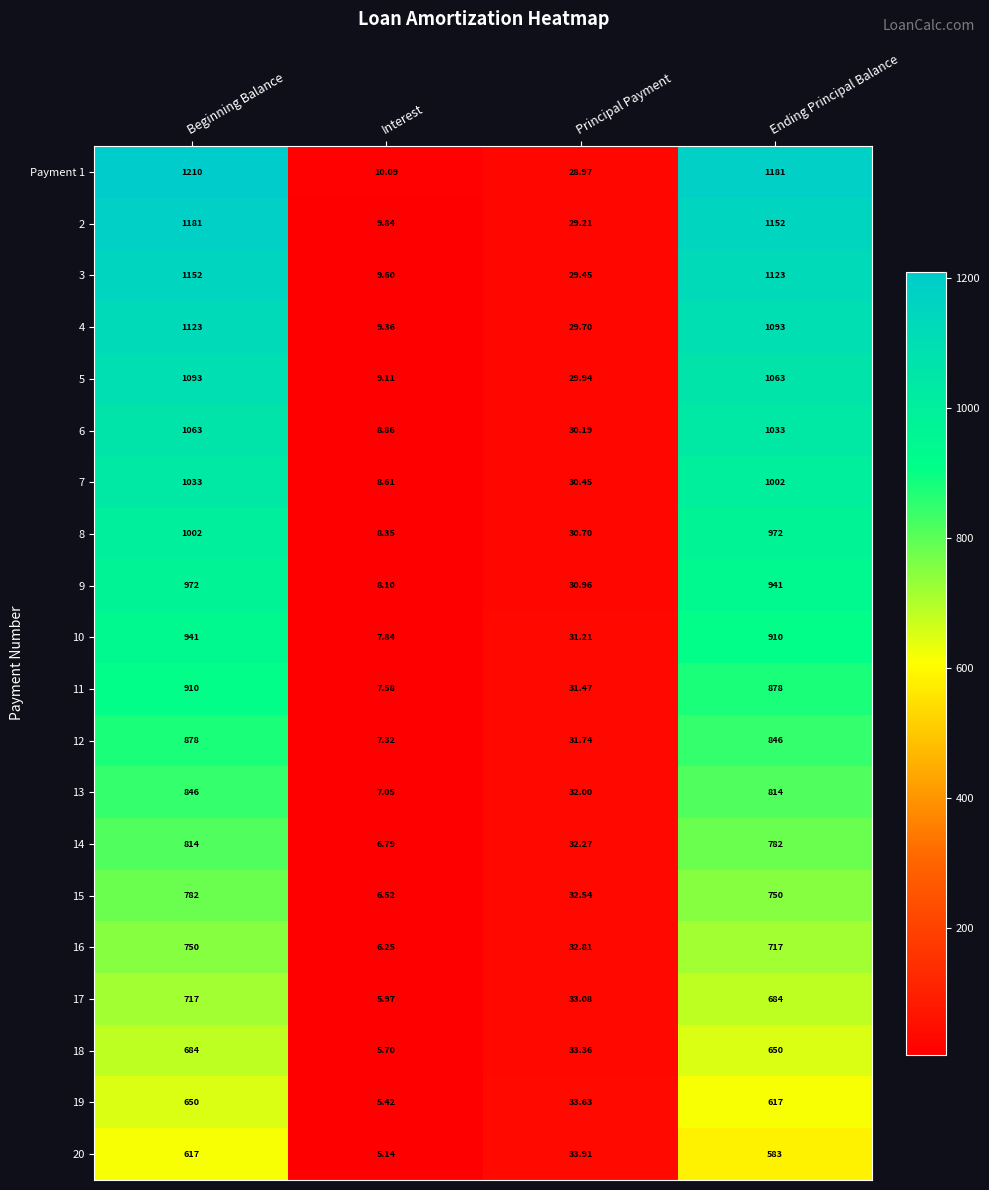

Is the value of 8 at Interest greater than the value of 6 at Ending Principal Balance?

No